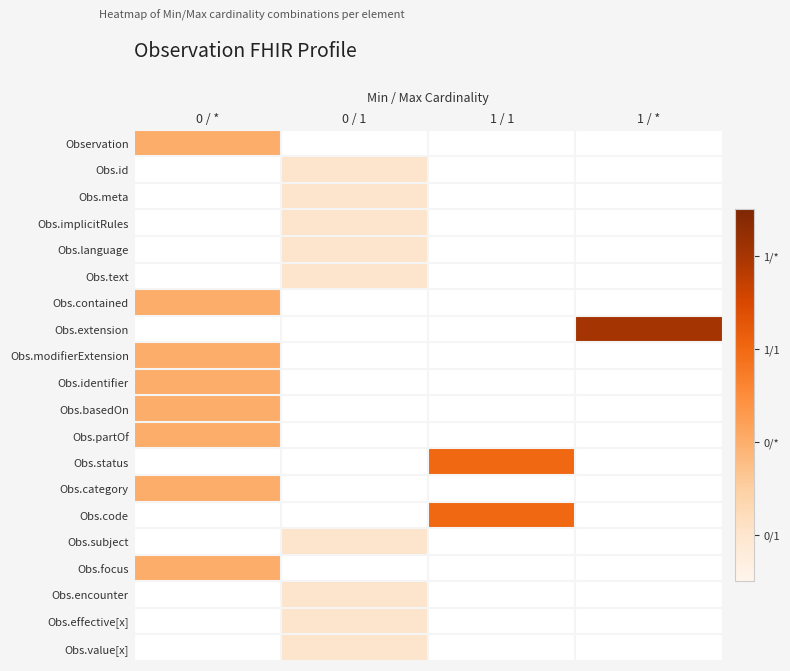

The value of Obs.status at 1 / 1 is 1.0. True or false?

False